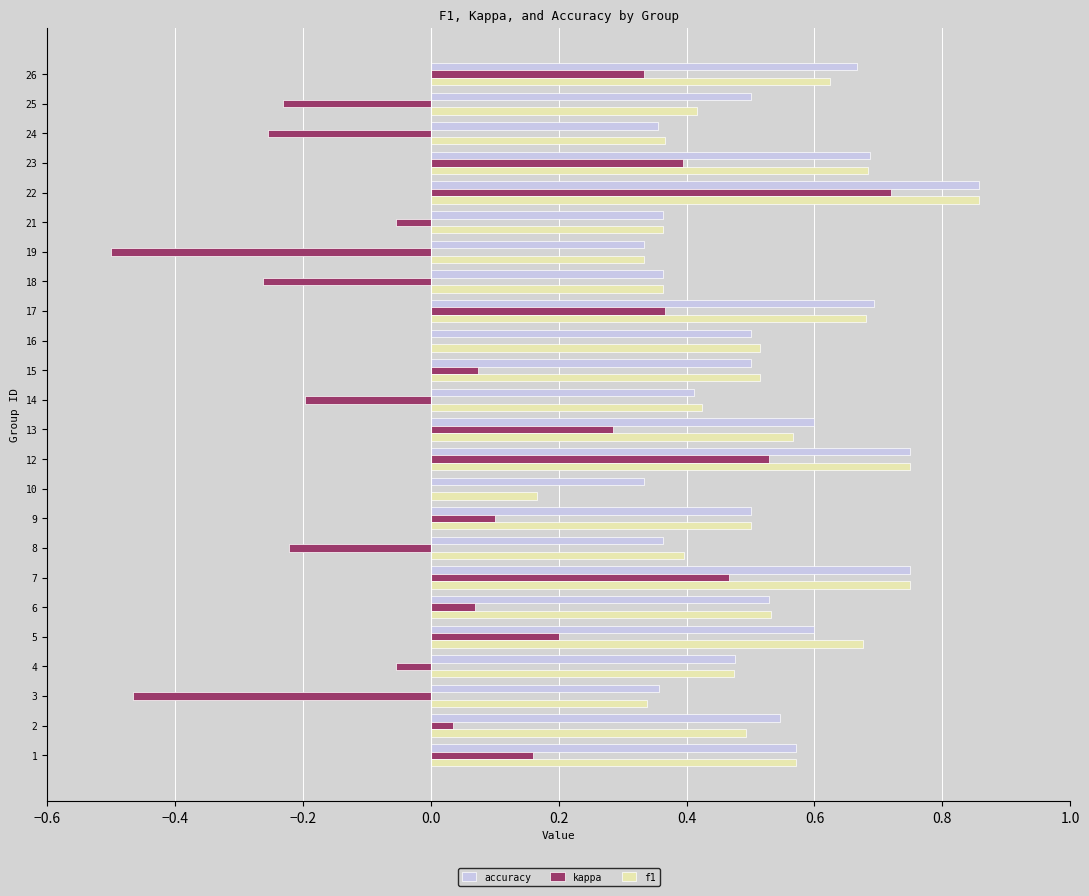

Count the f1 values in the range 0 to 1.

24